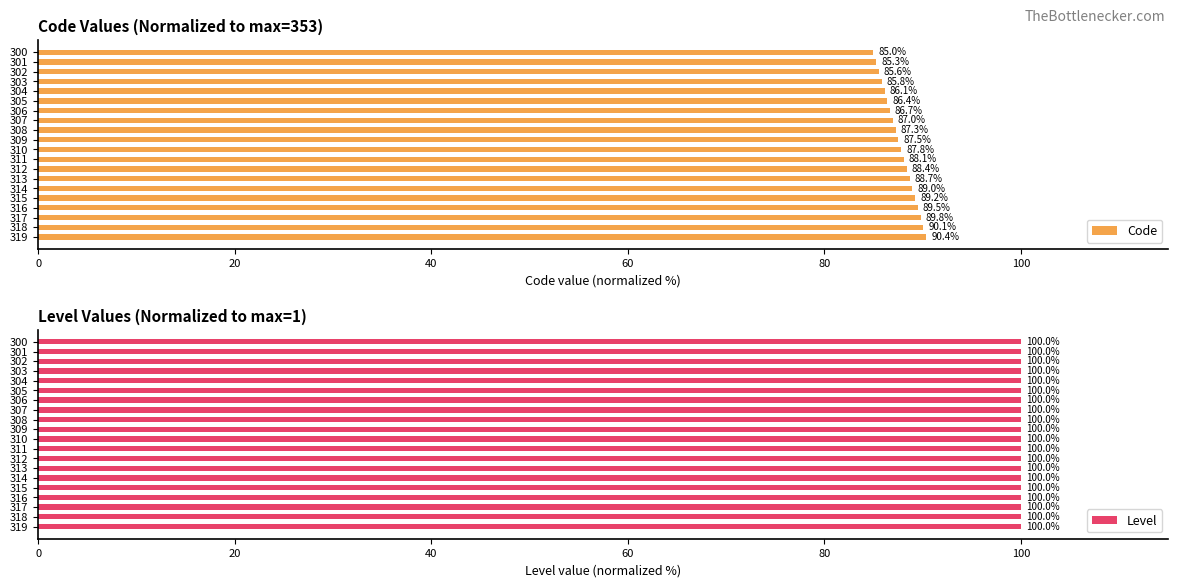

What is the approximate value of Code at 305?

86.4